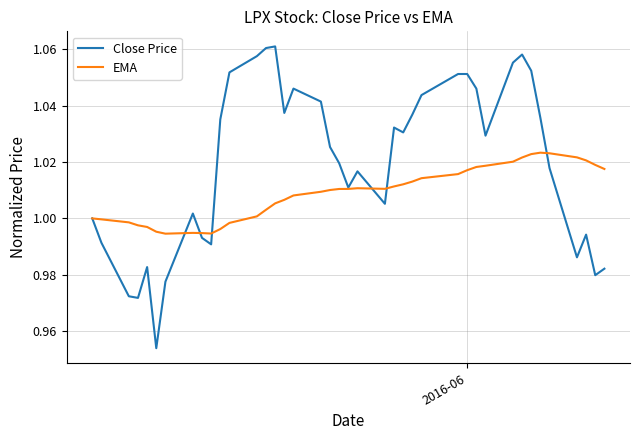

List the series in order of their overall mean, highest first.

Close Price, EMA